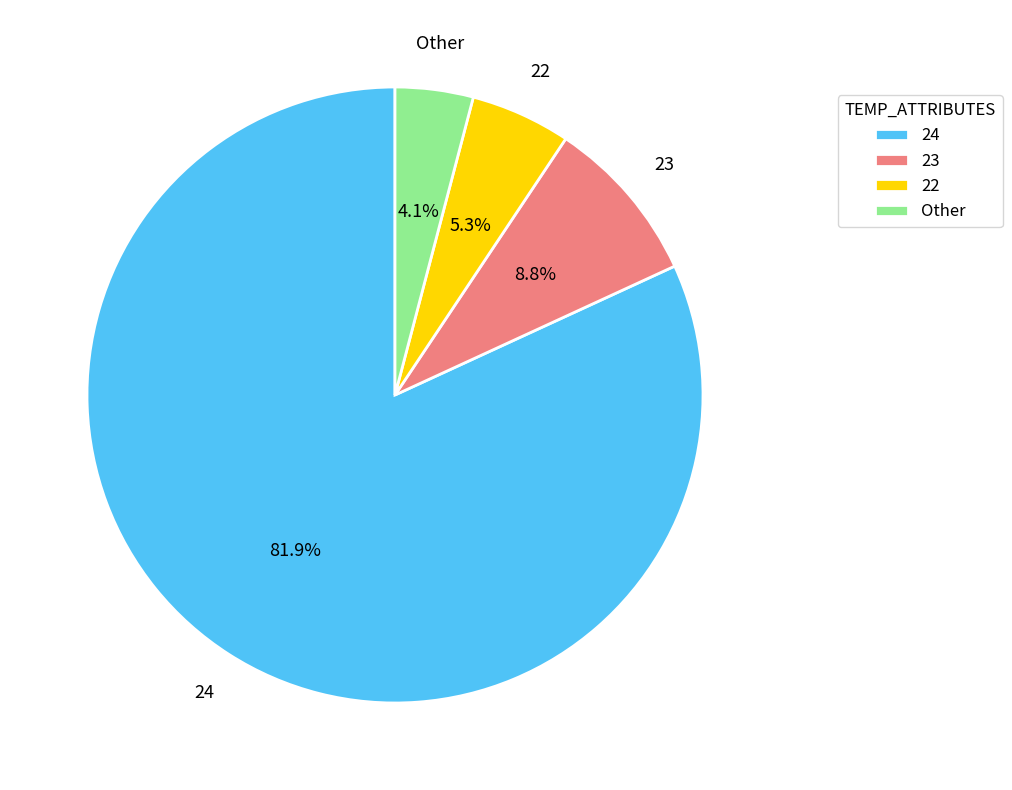

Does any single category account for the majority?

Yes